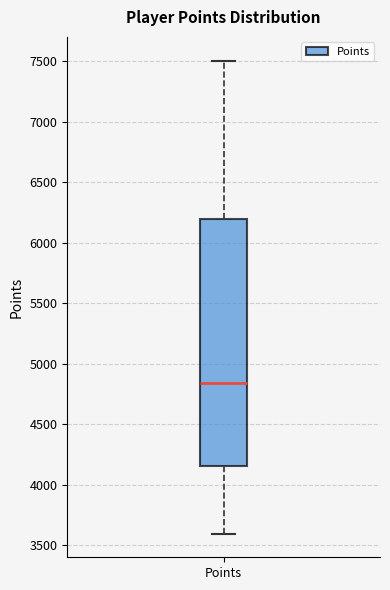

Read this box plot against the y-axis: the position of the median line, the range covered by the box, and the ends of both whiskers. The values are not printed on the chart, so give them approximately, as read against the axis.

median 4850, box 4150 to 6200, whiskers 3600 to 7500